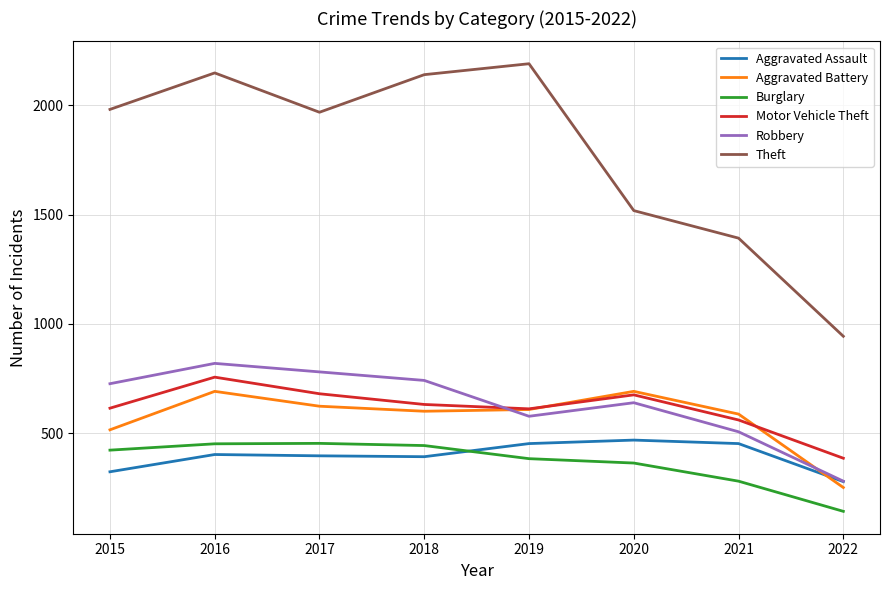

At which category is the sum across all series the highest?

2016